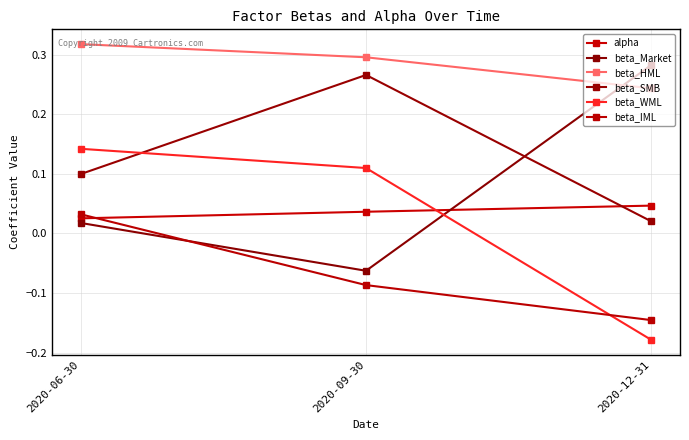

What is the minimum value shown in the chart?

-0.2